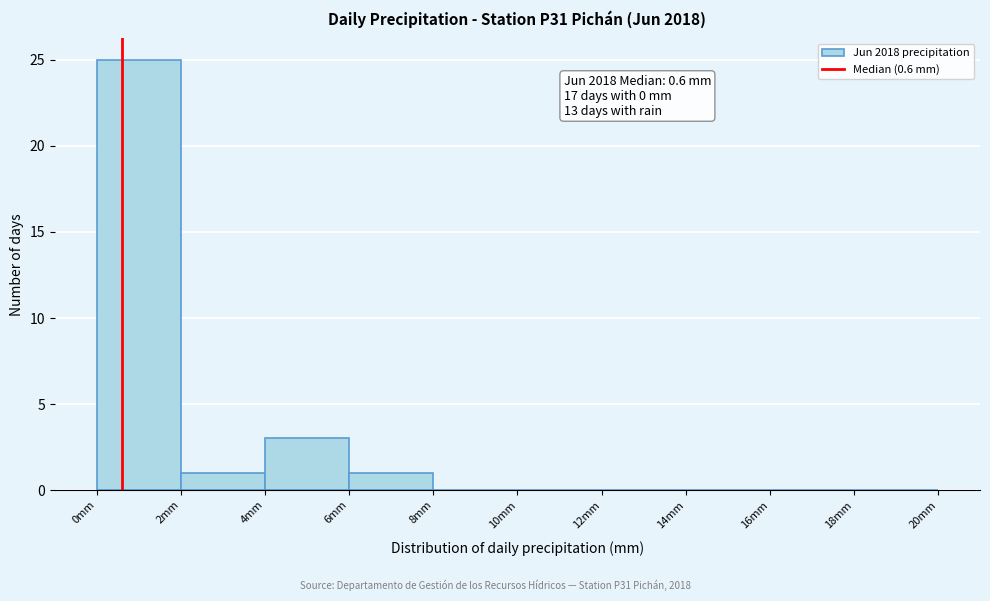

Over which range of the x-axis is the bar tallest?

0 to 2